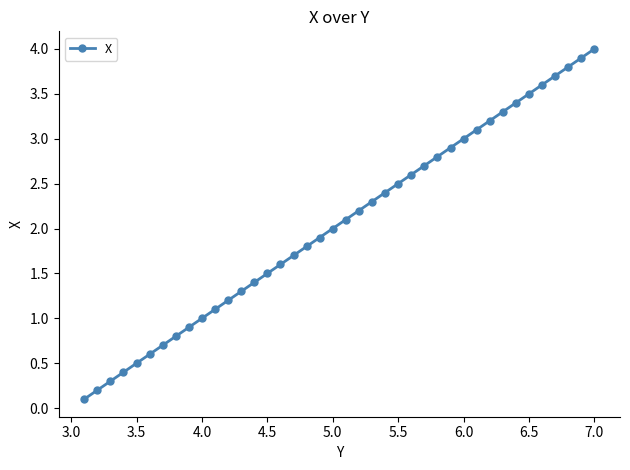

Is this an area chart (filled region under the line)?

No